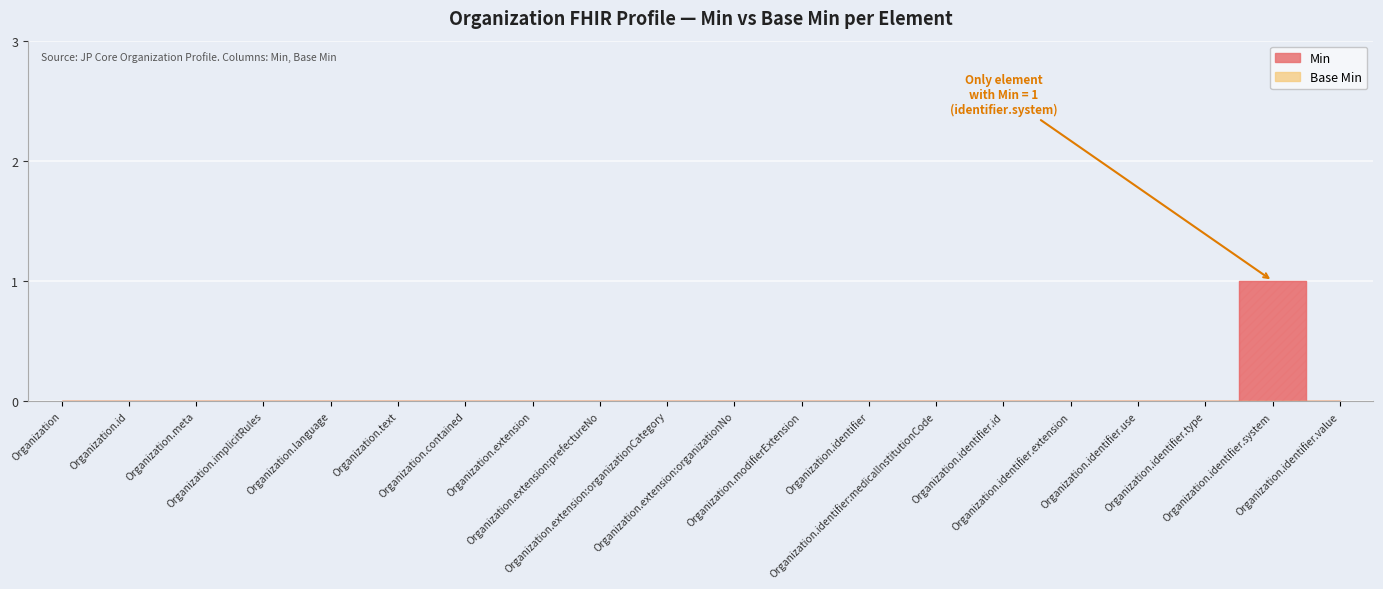

What is the difference between the maximum and minimum values?

1